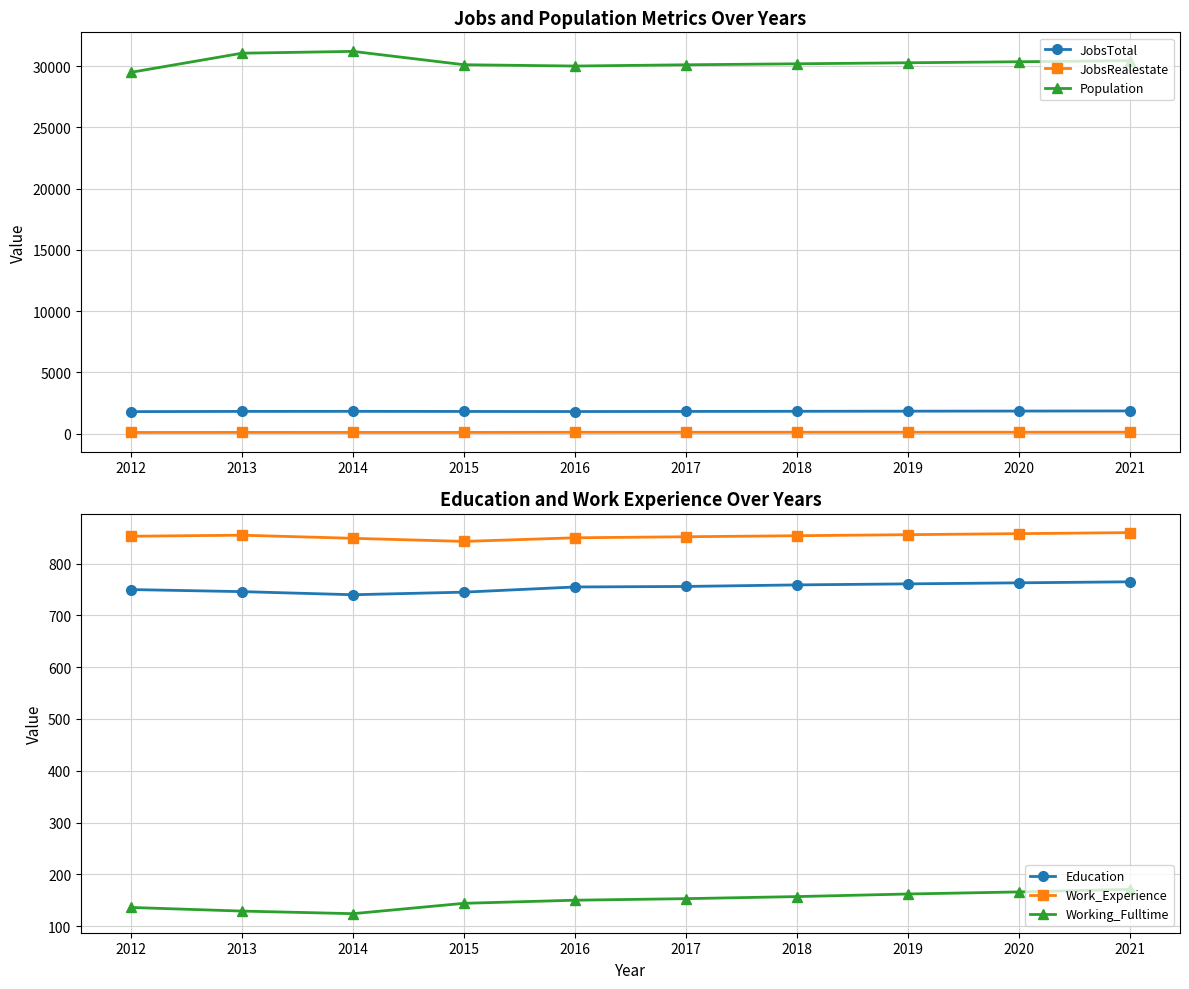

What is the value of the JobsTotal point at the 10th from the left?

1859